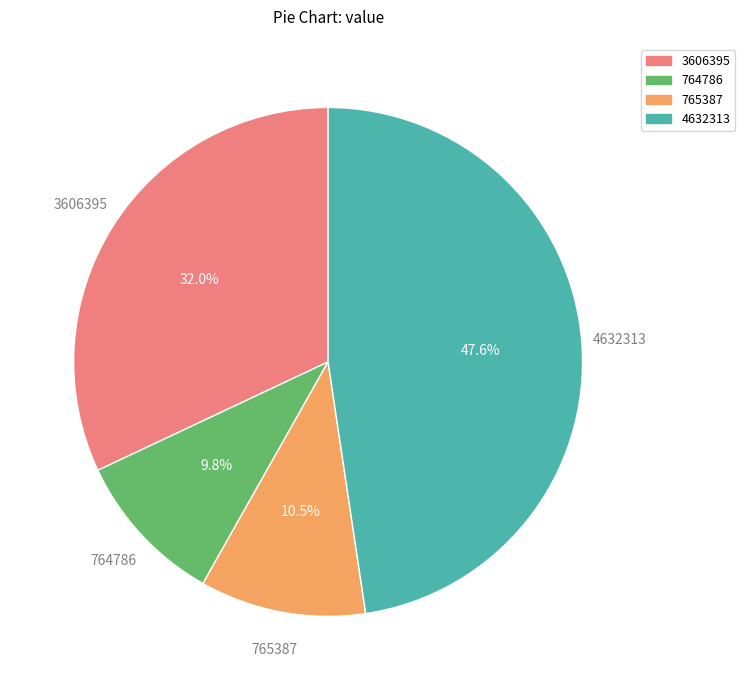

Which category has the biggest portion of the pie?

4632313